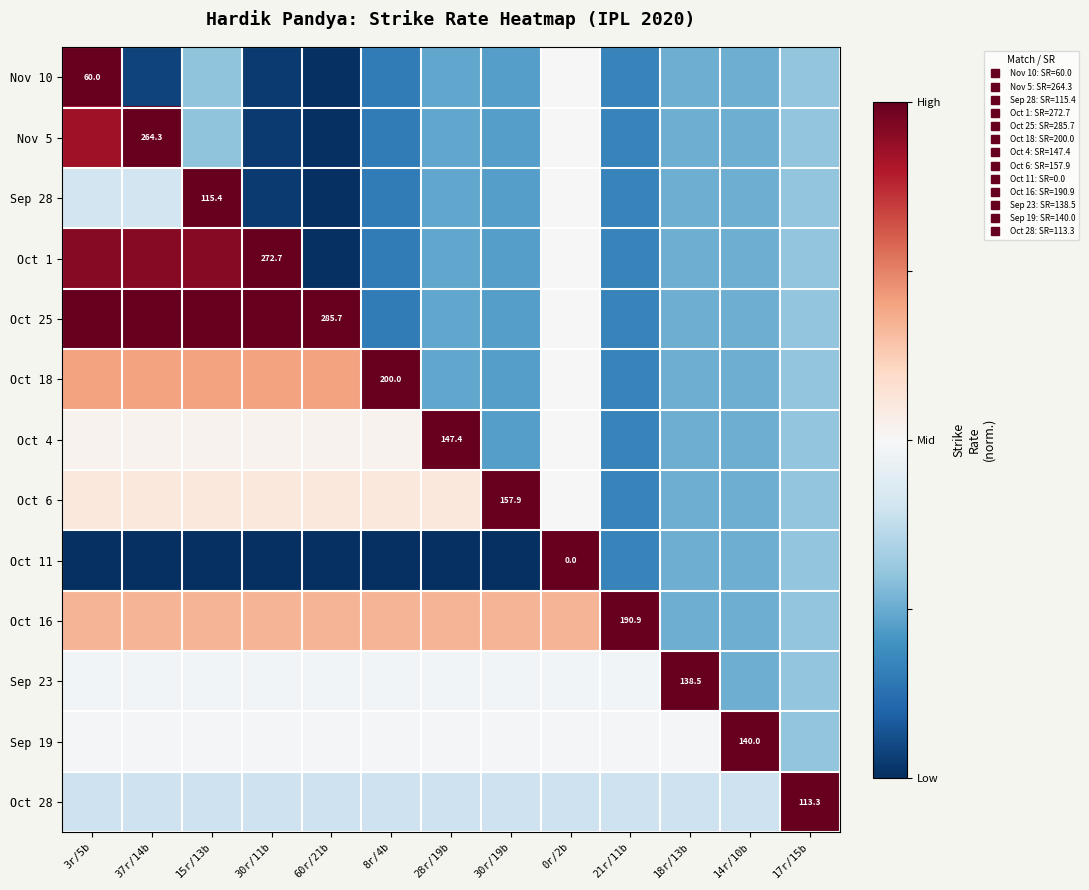

How many positive values does the Nov 10 series have?

1